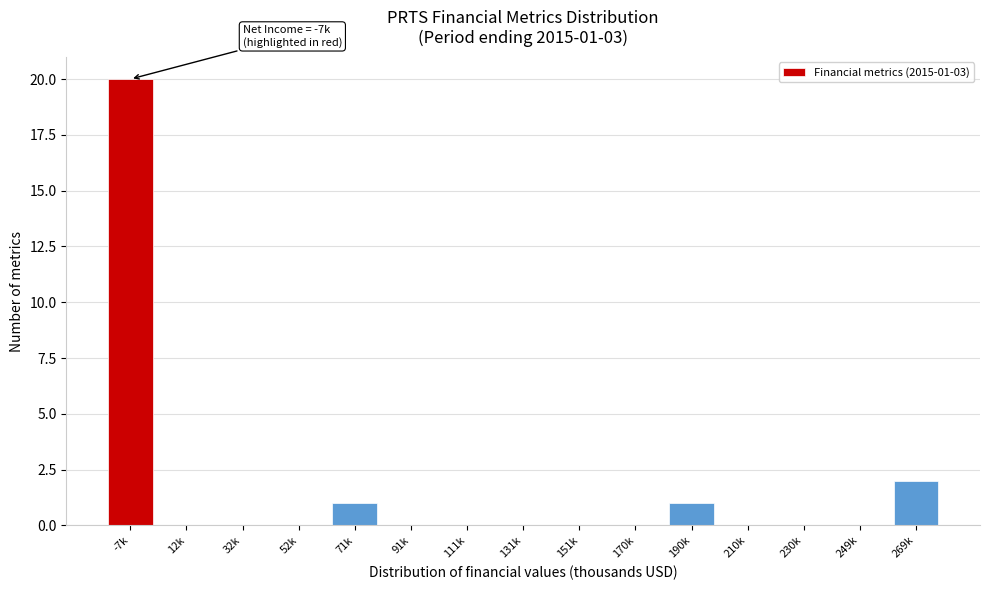

Reading left to right, what are all the values shown in this chart?

-7k=20	12k=0	32k=0	52k=0	71k=1	91k=0	111k=0	131k=0	151k=0	170k=0	190k=1	210k=0	230k=0	249k=0	269k=2